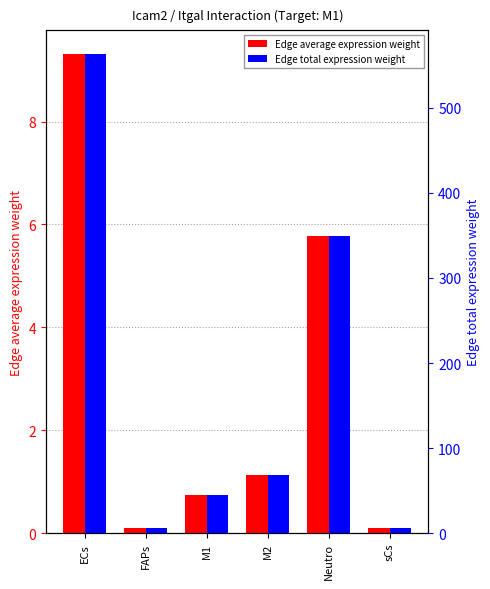

What is the label of the 1st bar from the right?

sCs